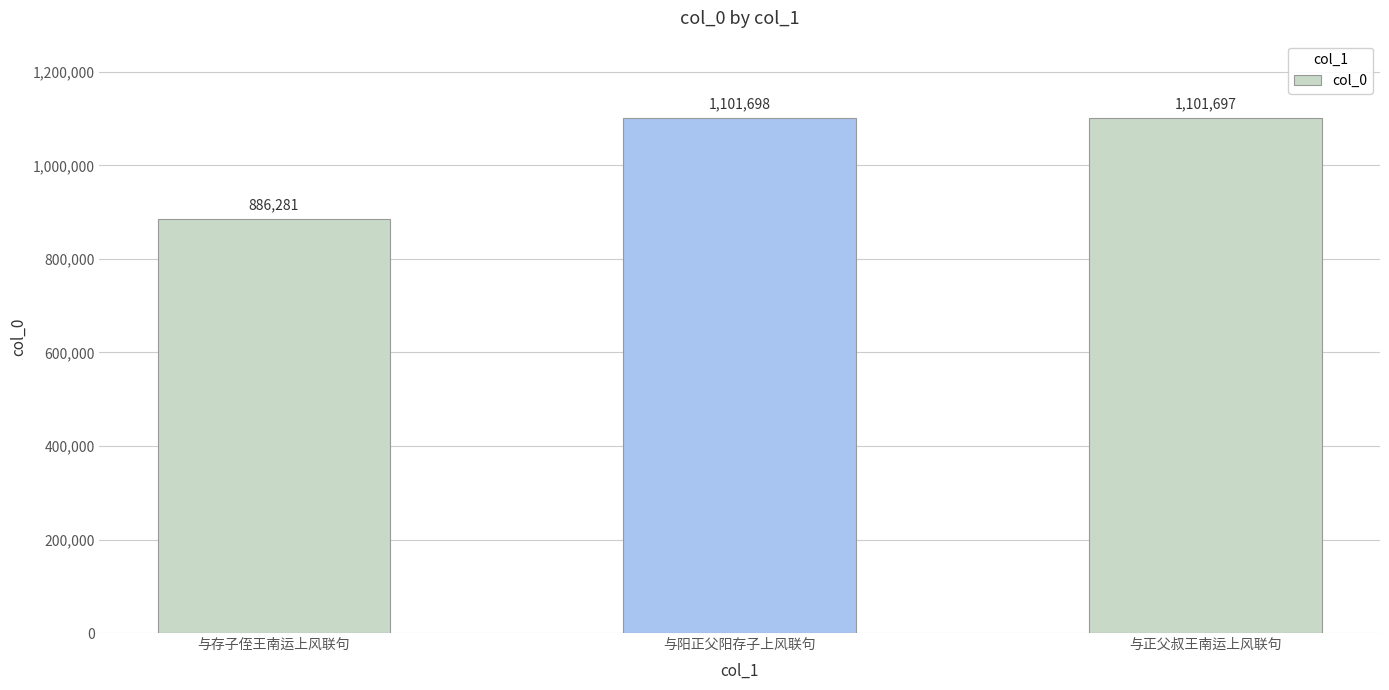

True or false: the data shows 1891879 at 与正父叔王南运上风联句.

False